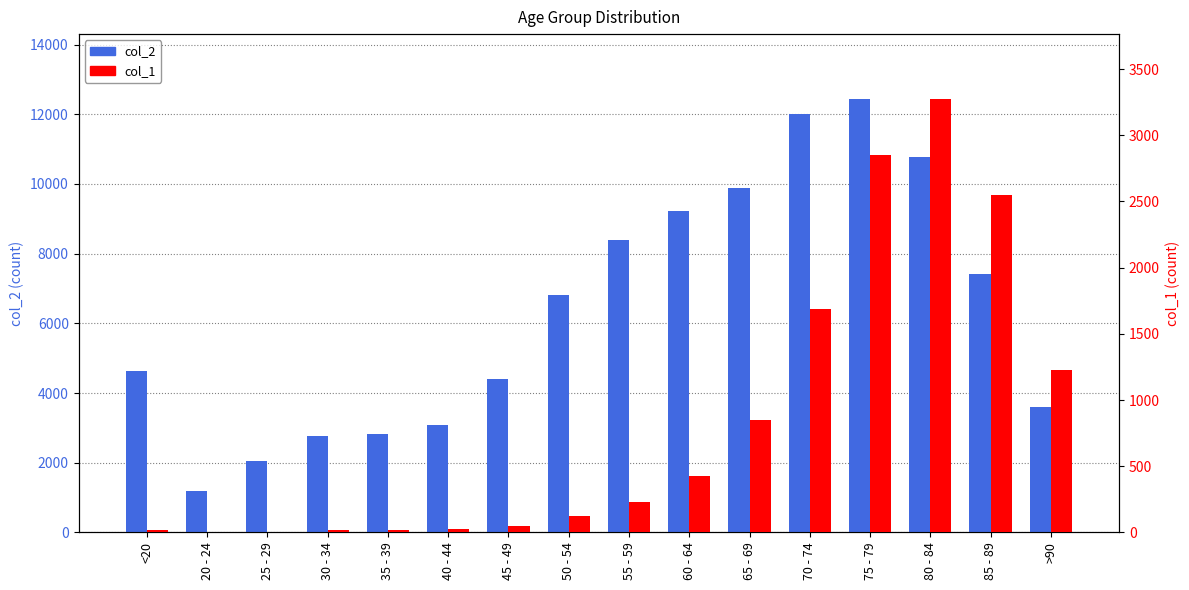

What are all the series names shown in the legend?

col_2, col_1